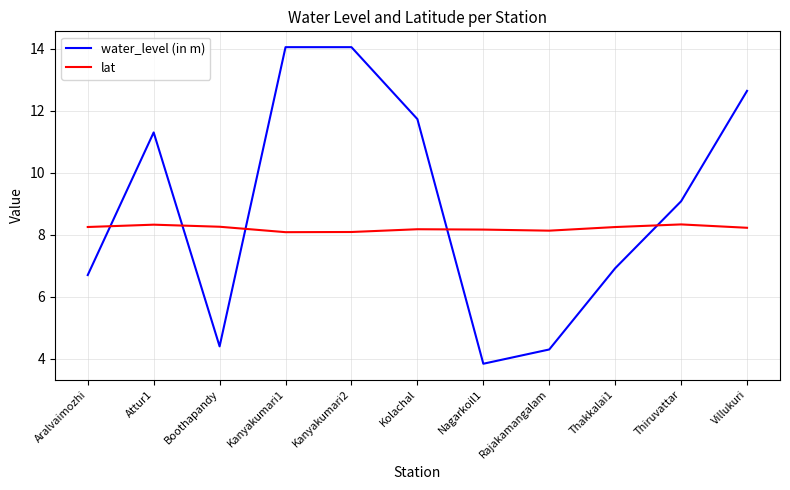

Which series has the largest total across all categories?

water_level (in m)